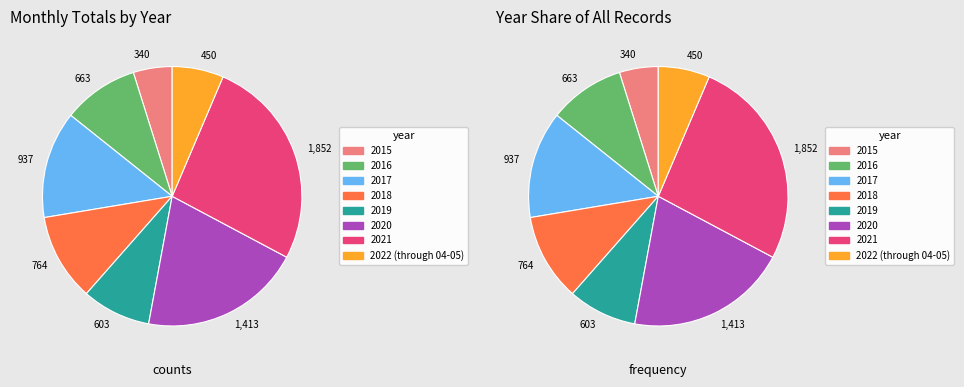

Rank the categories by value from highest to lowest.

2021, 2020, 2017, 2018, 2016, 2019, 2022 (through 04-05), 2015